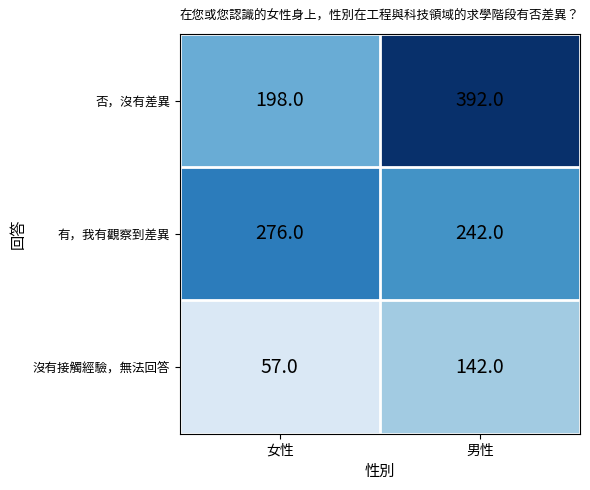

What is the difference between the 沒有接觸經驗，無法回答 values at 女性 and 男性?

85